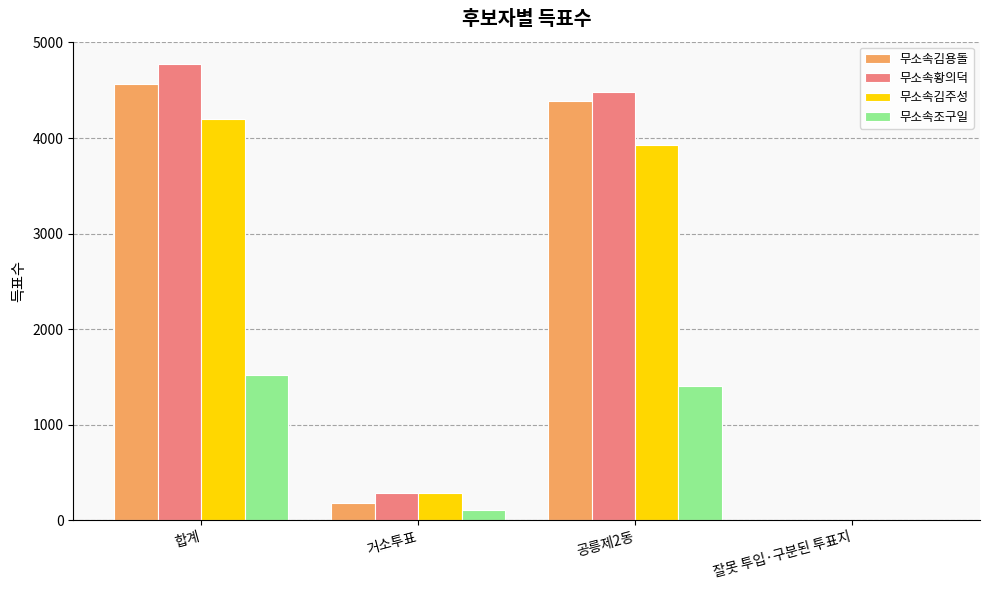

Which series has the widest spread of values?

무소속황의덕